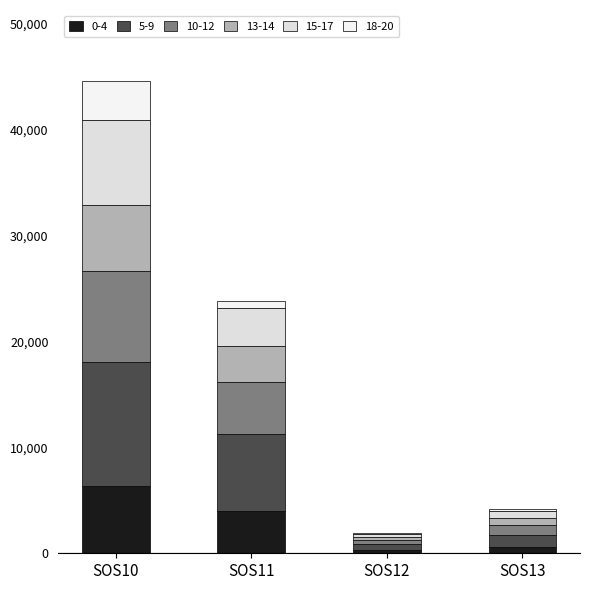

Count the number of data series in this chart.

6